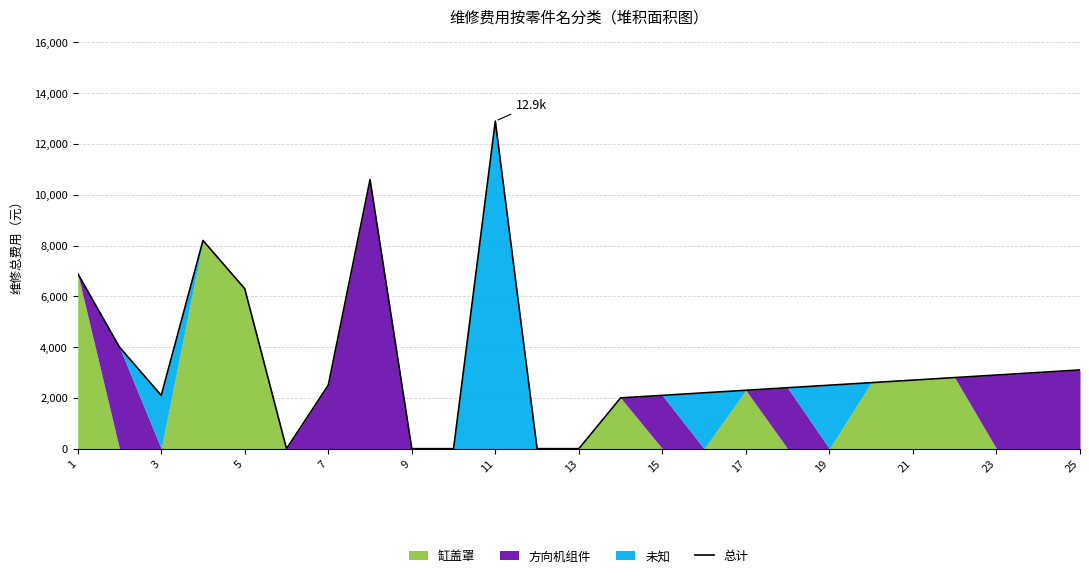

What is the difference between the values at 23 and 21?

2800